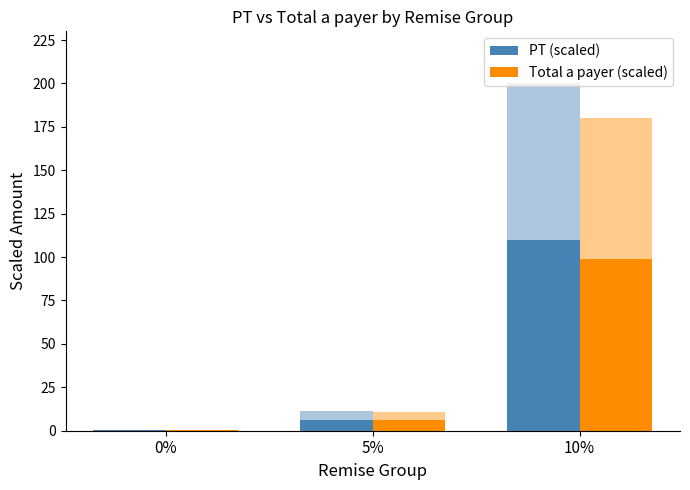

What value does the PT (scaled) series have at 5%?

6.3